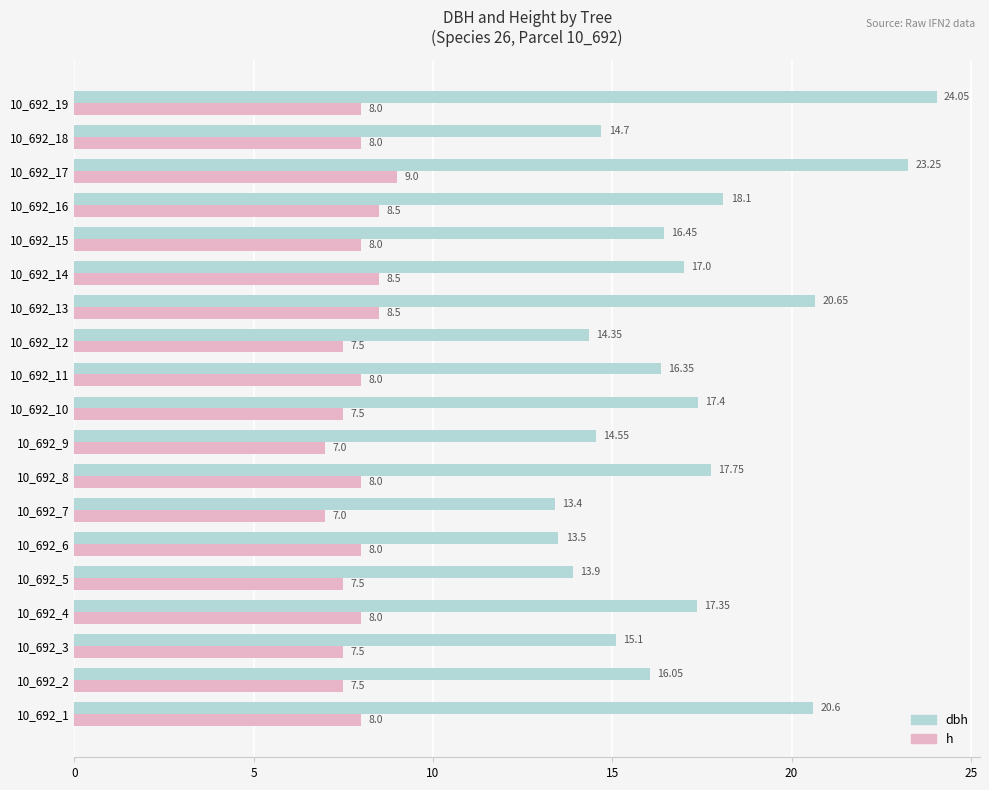

How many categories are shown in the chart?

19